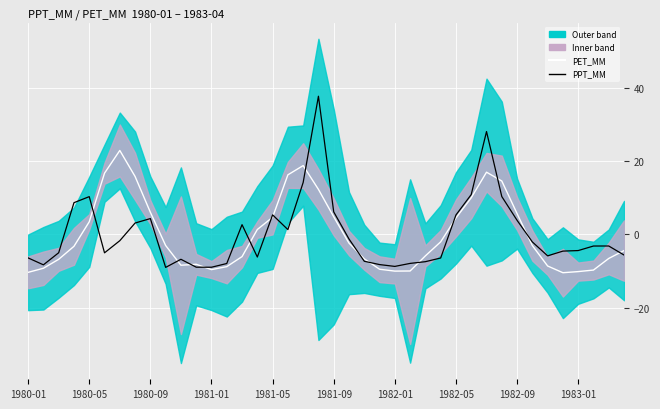

How many values in PPT_MM are below zero?

25